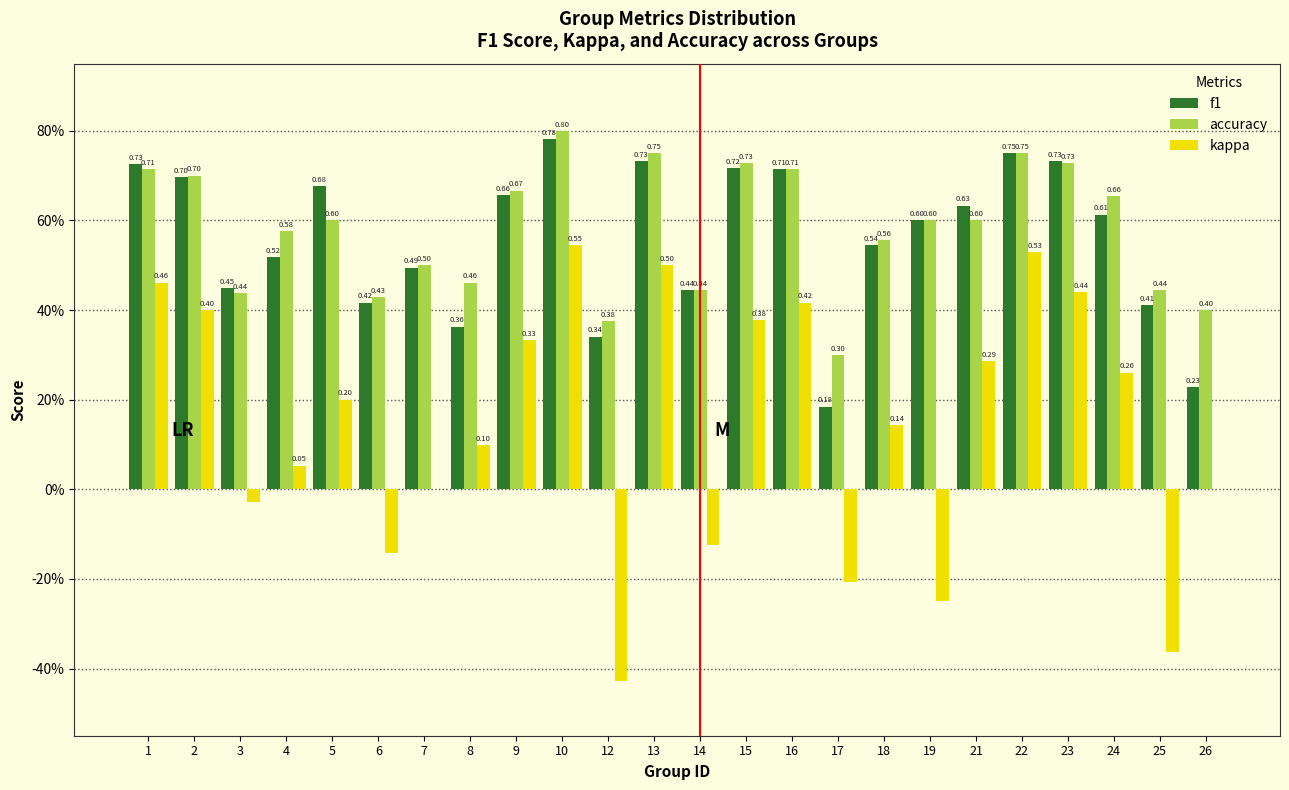

Does the chart contain stacked bars?

No